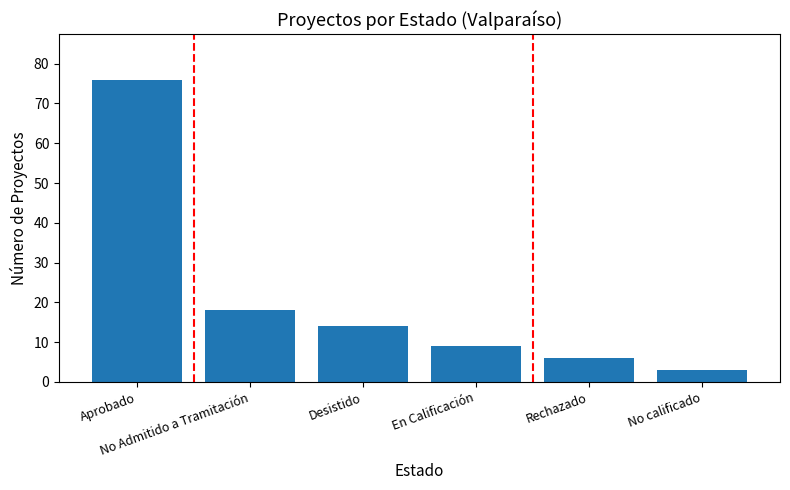

What is the ratio of the value at En Calificación to the value at Desistido?

0.6